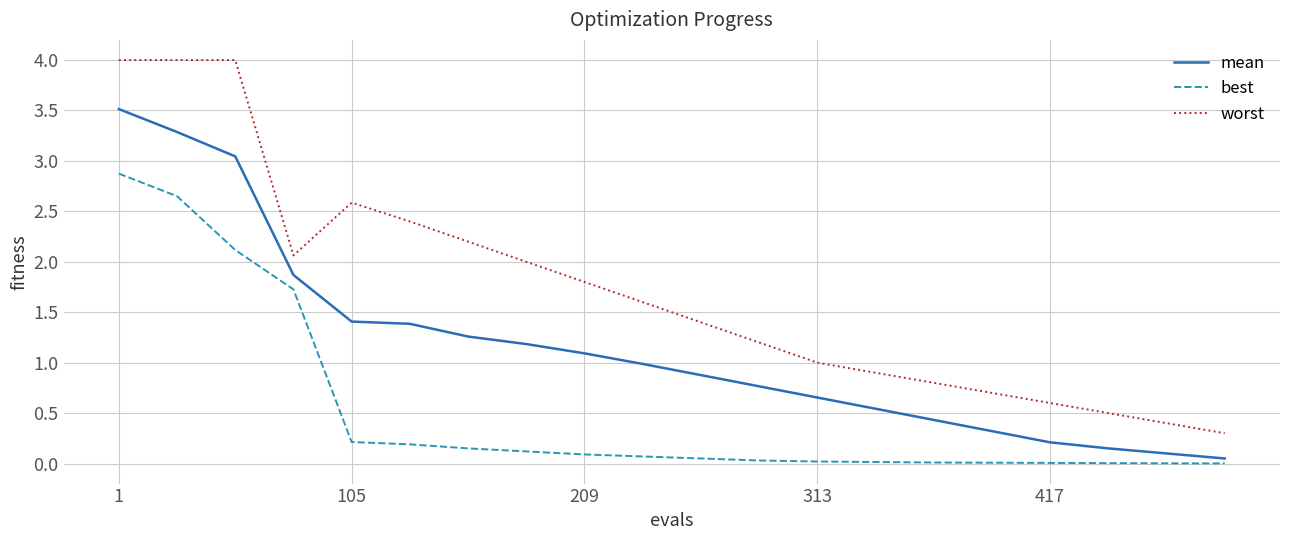

What is the average value of the best series?

0.5